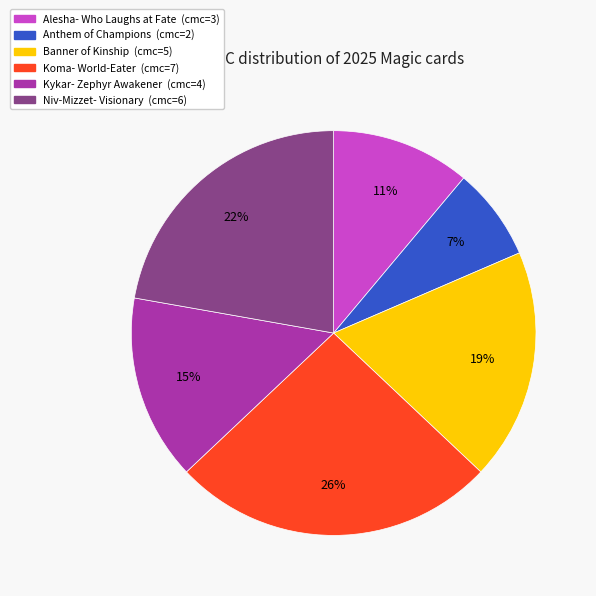

What percentage is the Anthem of Champions slice, to the nearest percent?

7%